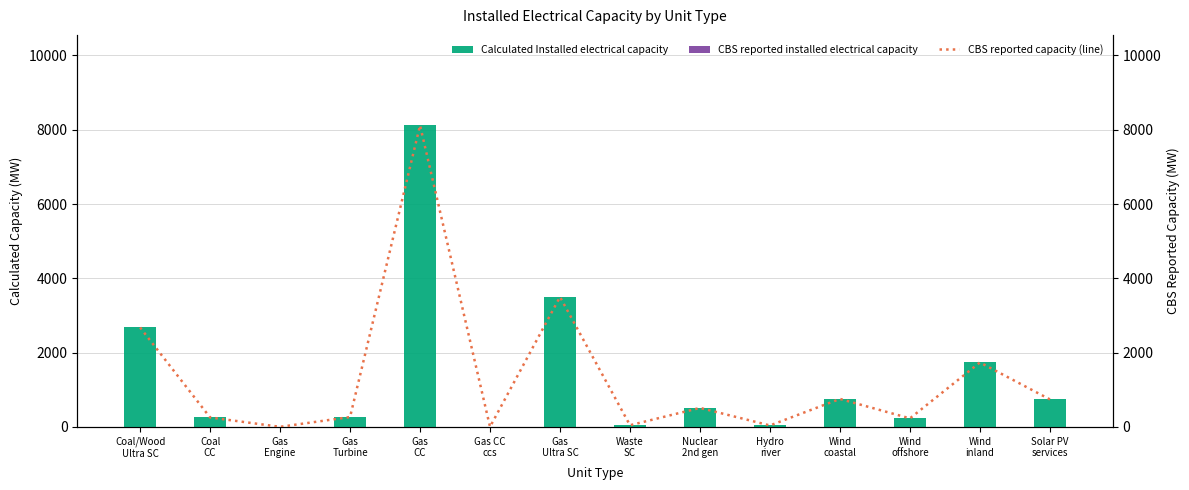

Where is CBS reported capacity (line) nearest to the value 4059?

Gas
Ultra SC